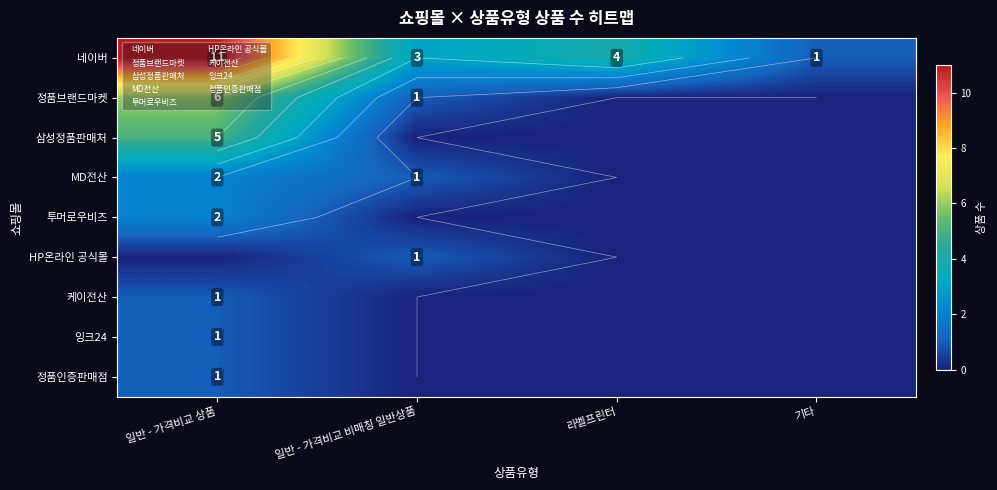

How many values in 잉크24 are above zero?

1